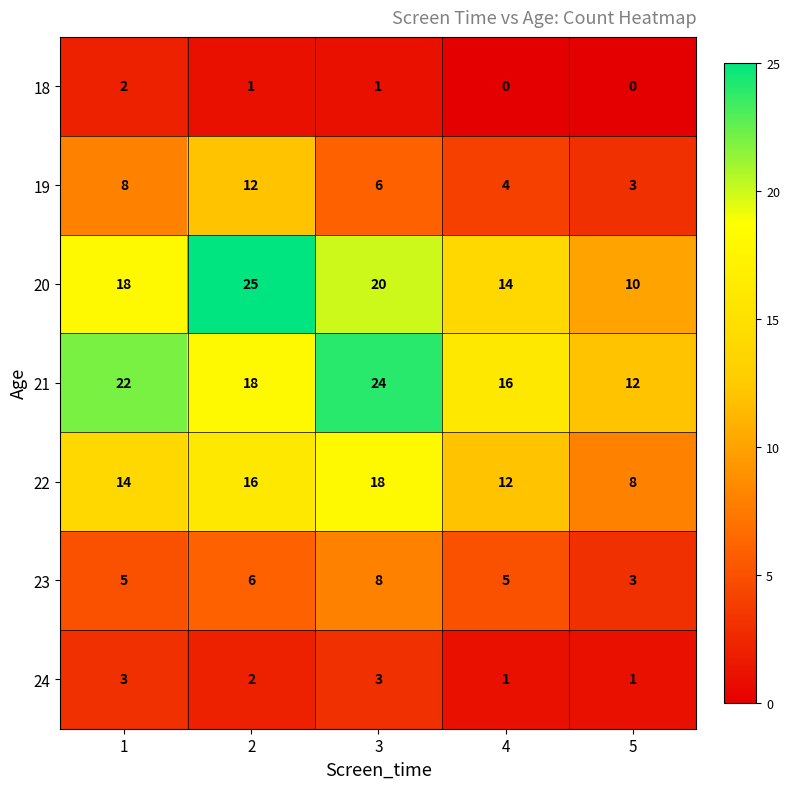

What is the total value across all series at 4?

52